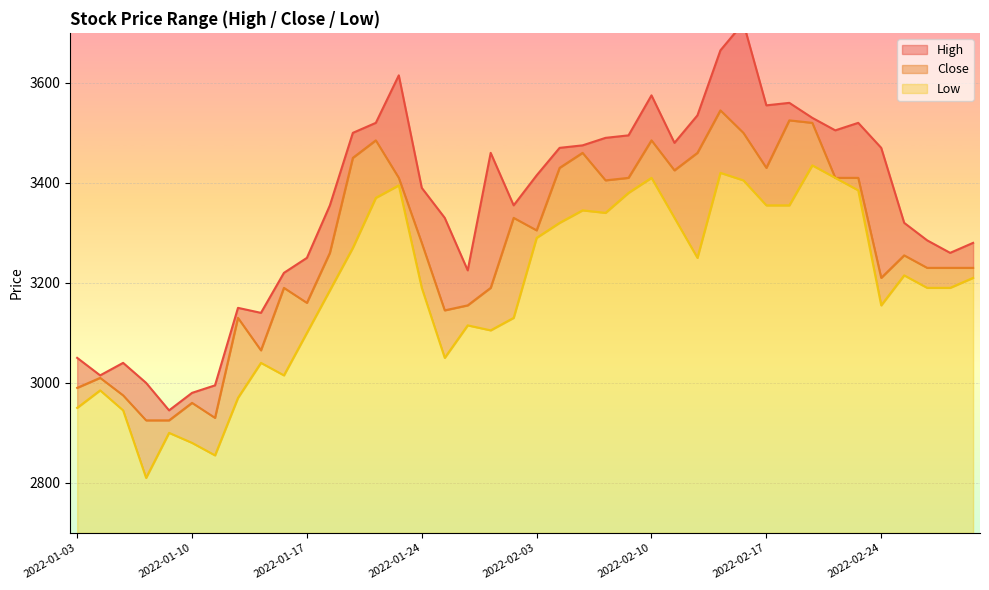

True or false: High has a value of 3150 at 2022-01-12.

True